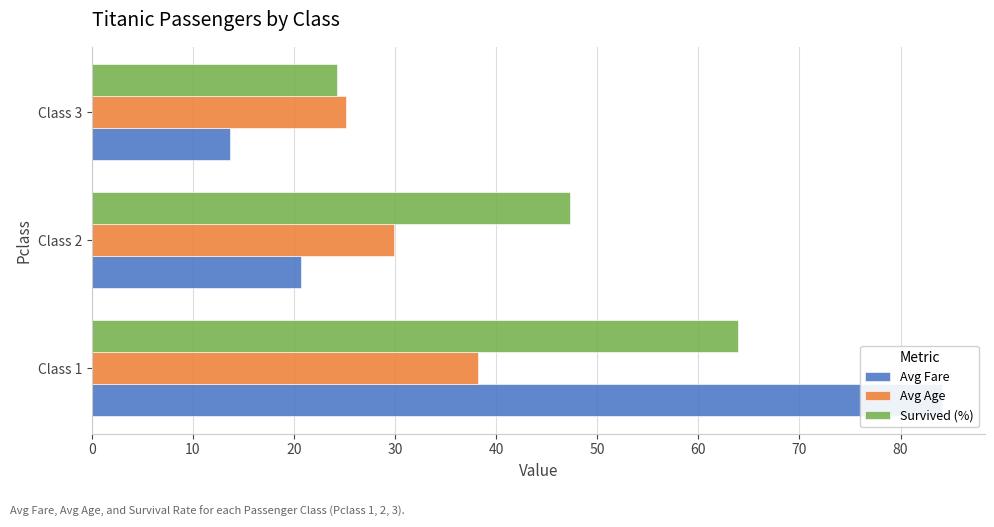

True or false: Avg Age has a value of 25.1 at Class 3.

True